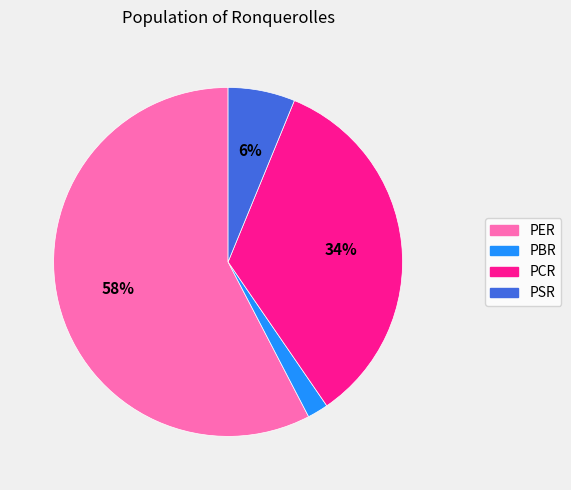

Is it true that PER is 47% of the pie?

False